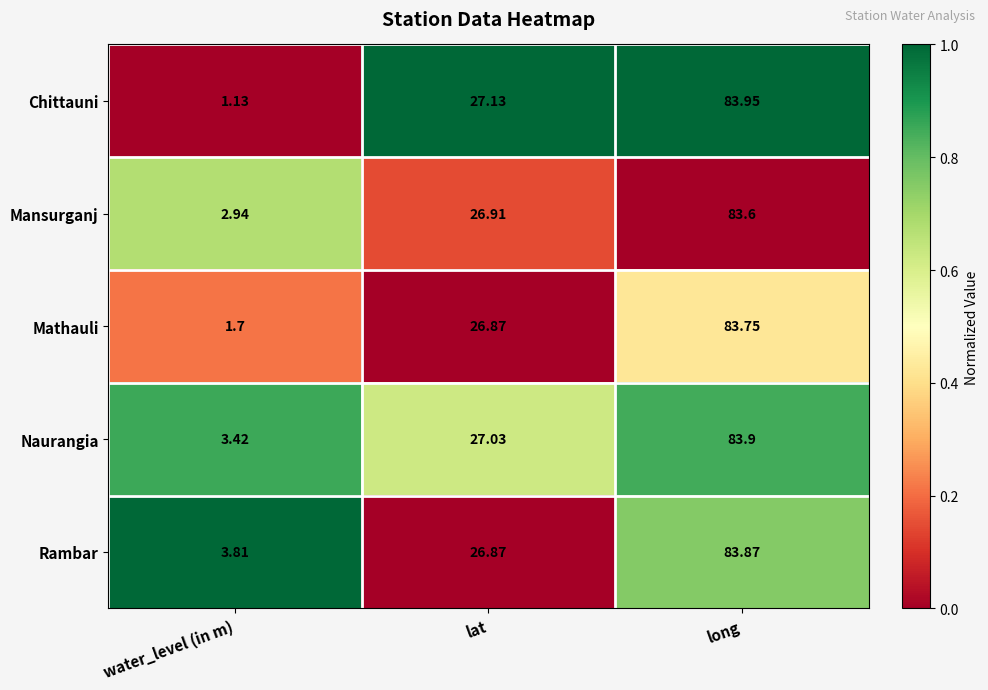

Which series has the largest total across all categories?

Rambar